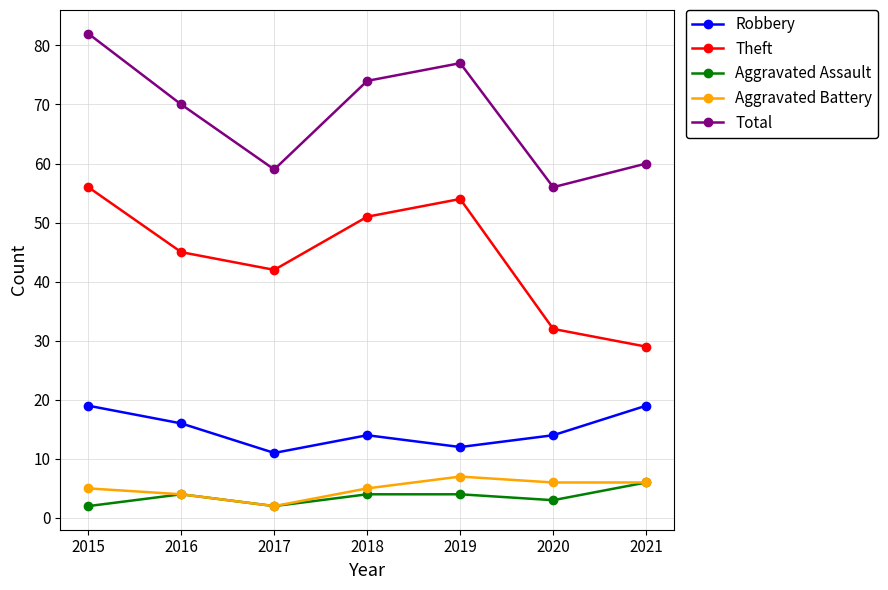

Reading right to left, what are all the values shown in this chart?

Robbery: 2021=19	2020=14	2019=12	2018=14	2017=11	2016=16	2015=19
Theft: 2021=29	2020=32	2019=54	2018=51	2017=42	2016=45	2015=56
Aggravated Assault: 2021=6	2020=3	2019=4	2018=4	2017=2	2016=4	2015=2
Aggravated Battery: 2021=6	2020=6	2019=7	2018=5	2017=2	2016=4	2015=5
Total: 2021=60	2020=56	2019=77	2018=74	2017=59	2016=70	2015=82